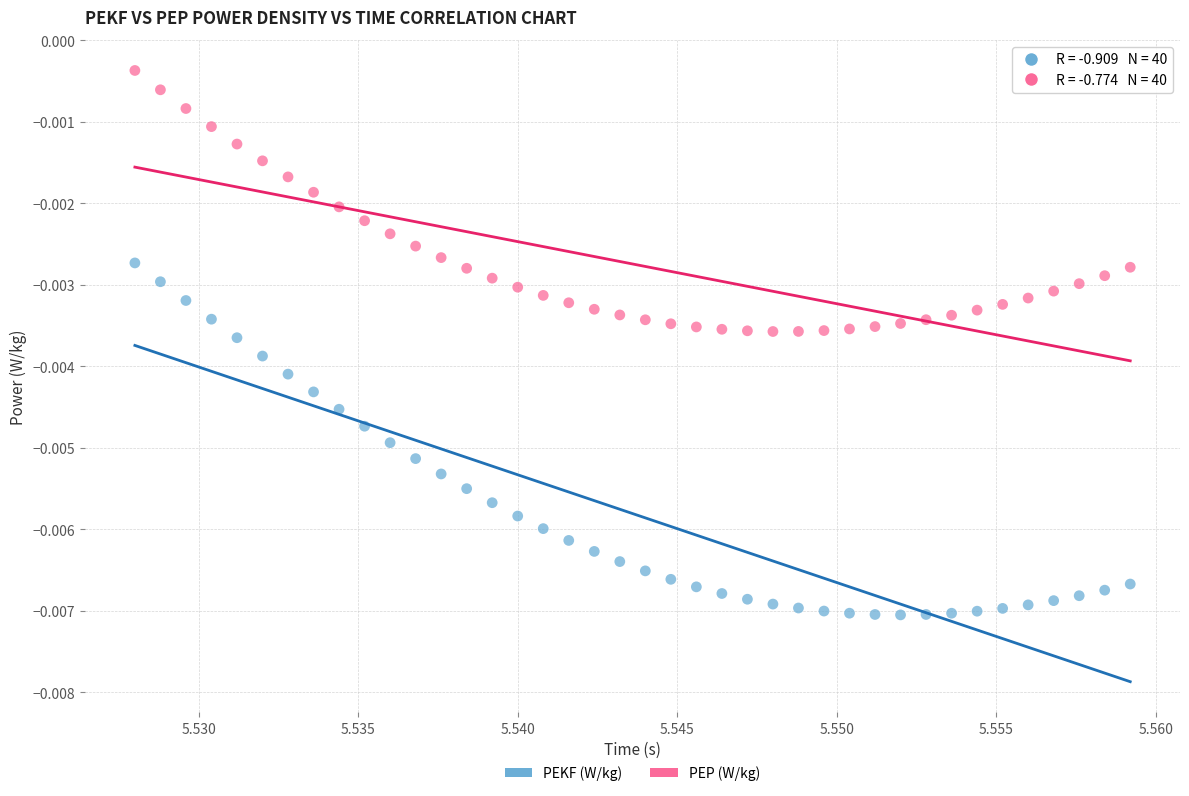

Which series contains the highest Y value?

PEP (W/kg)